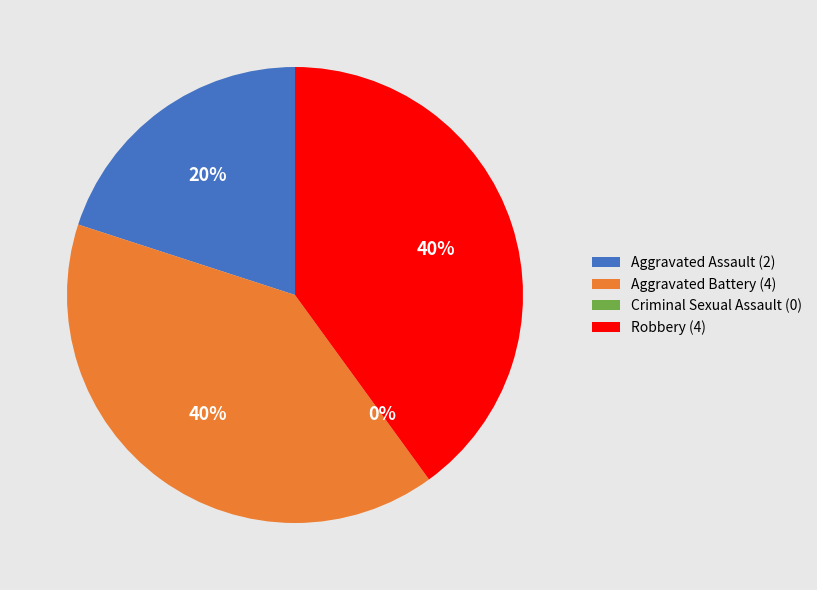

To the nearest percent, what is the difference between the largest and smallest slice percentages?

40%